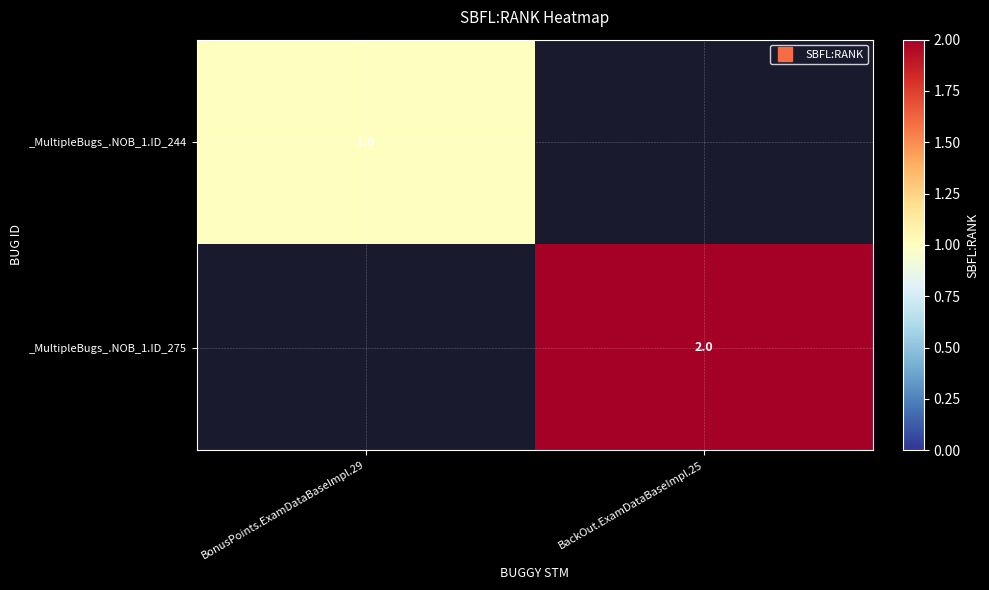

Is it true that _MultipleBugs_.NOB_1.ID_244 equals 0.6 at BonusPoints.ExamDataBaseImpl.29?

False